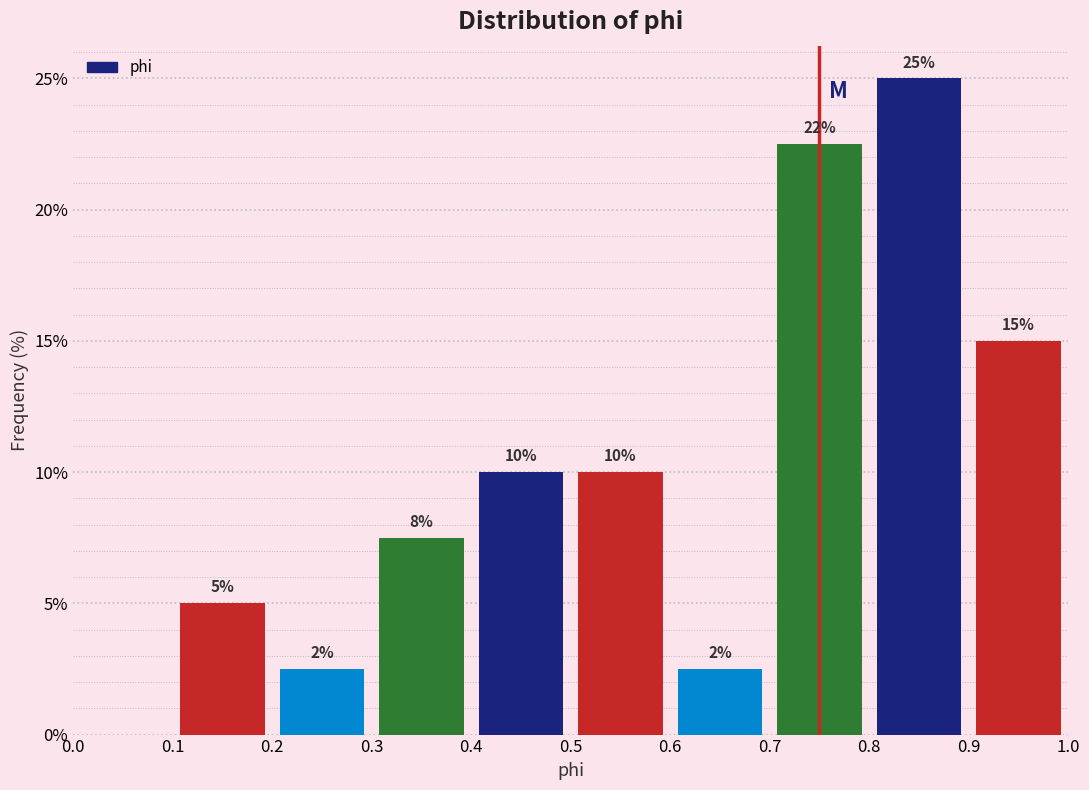

Which range on the x-axis has the tallest bar?

0.8 to 0.9